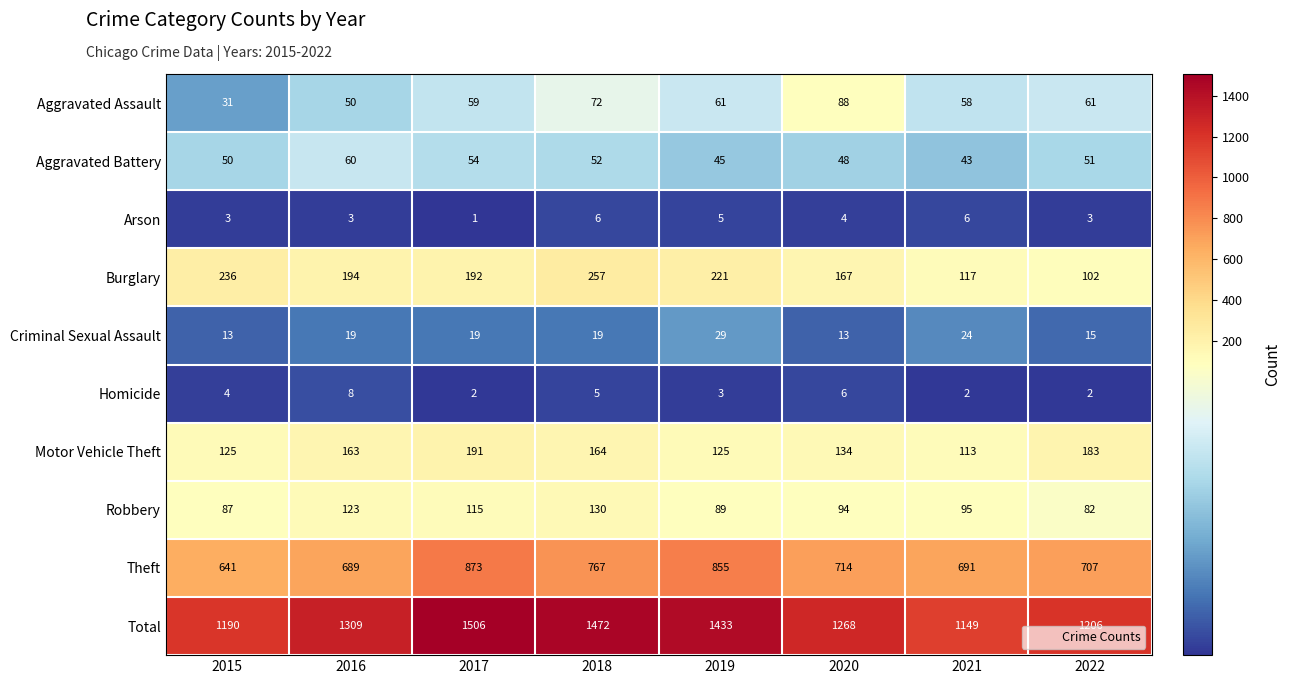

At which category is the sum across all series the highest?

2017